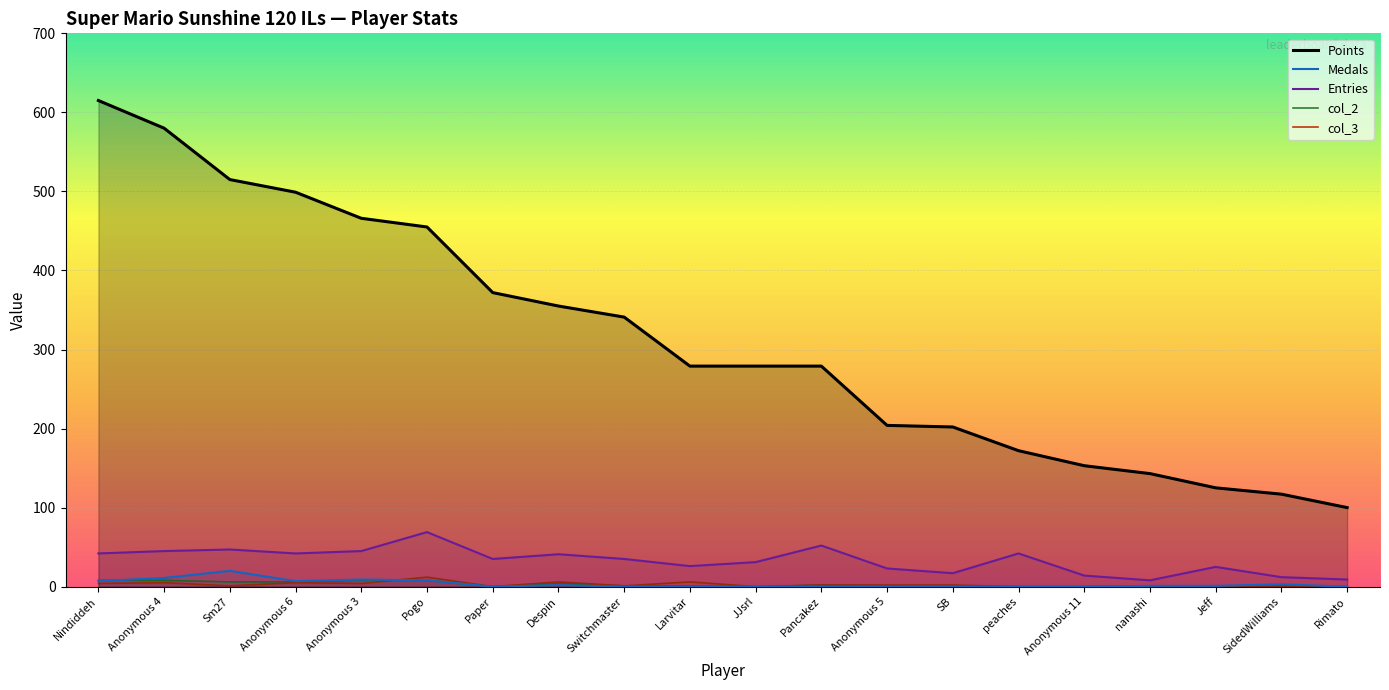

True or false: Medals and Points cross at least once.

False